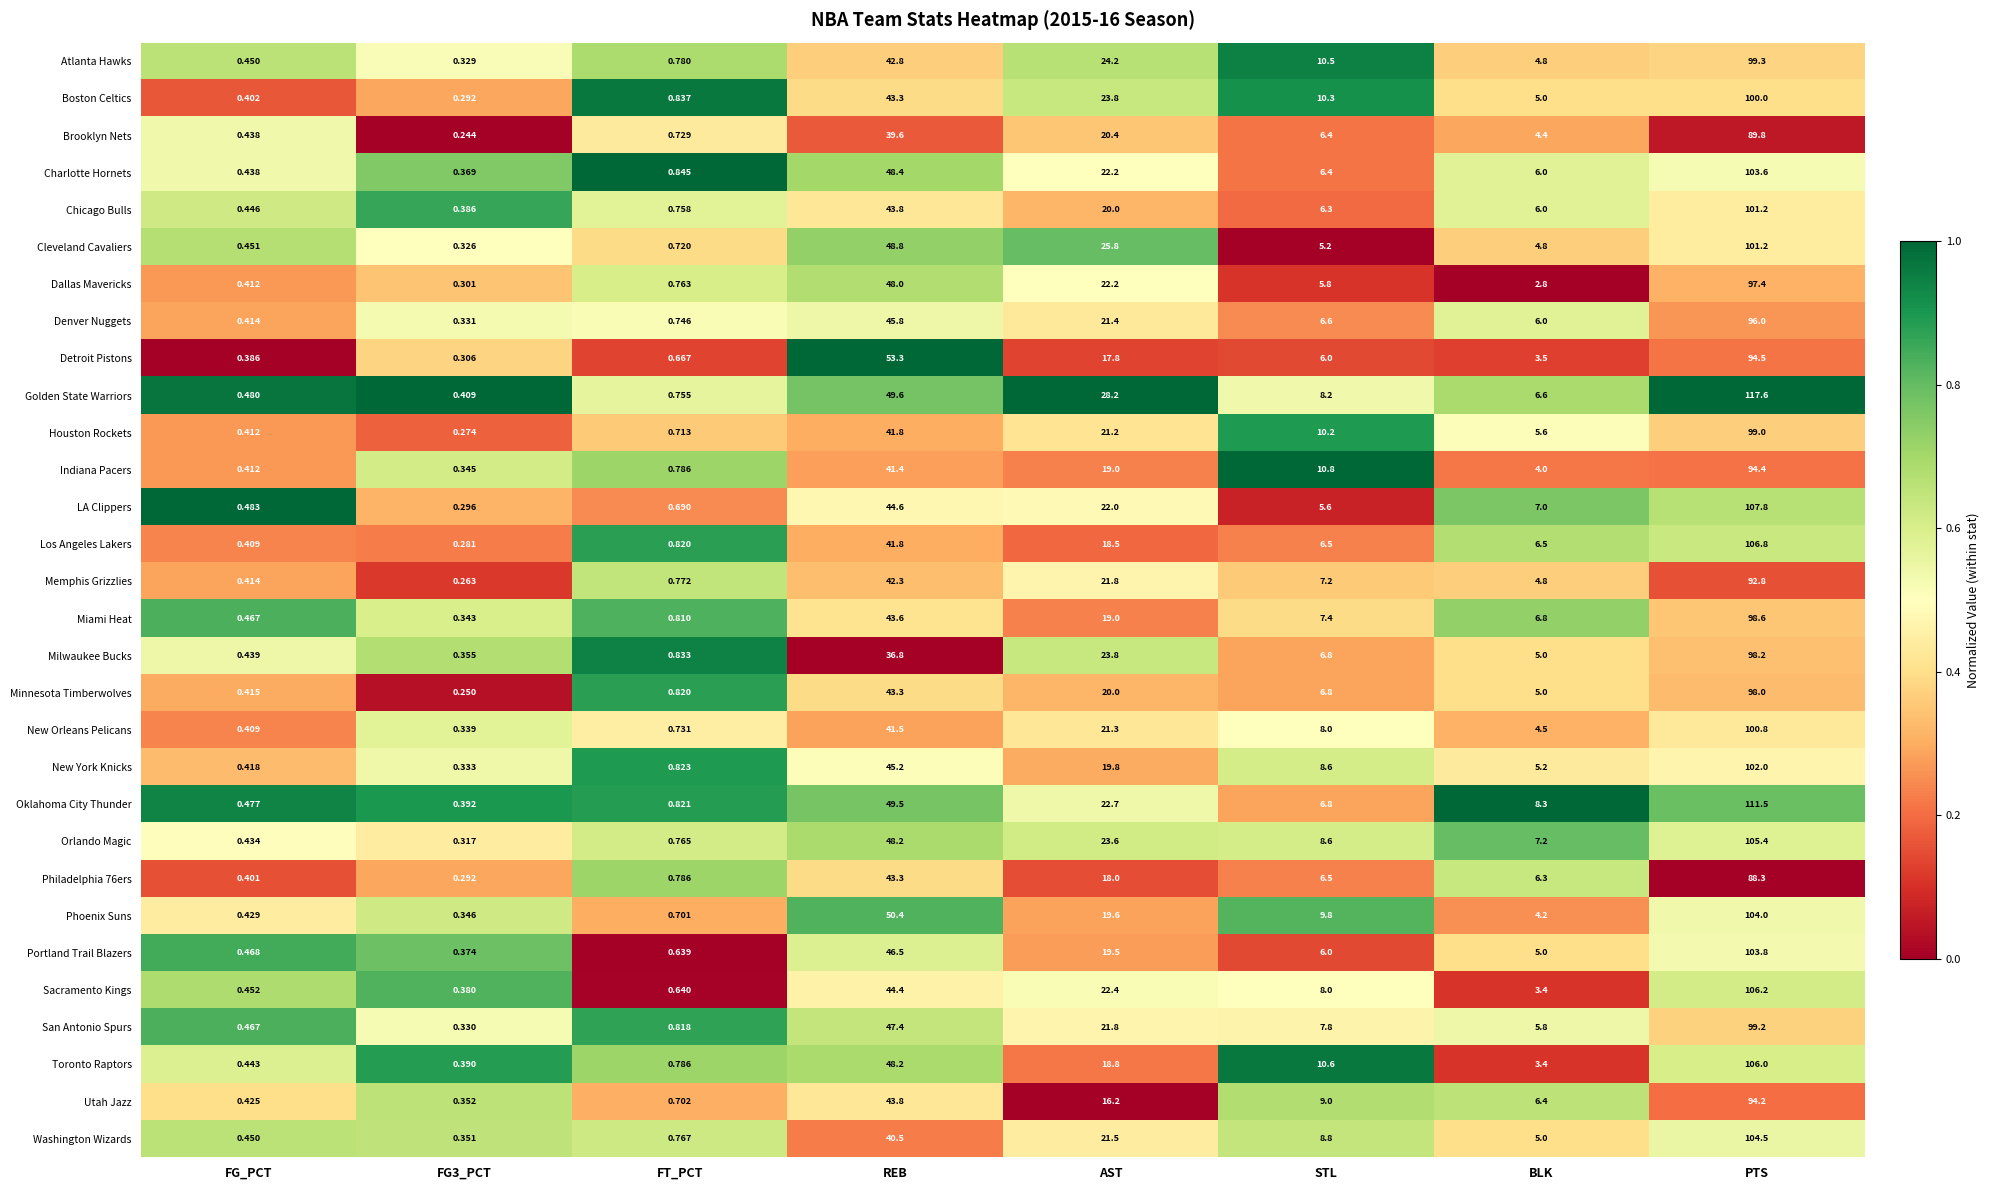

Is the value of Los Angeles Lakers at STL greater than the value of Atlanta Hawks at BLK?

Yes